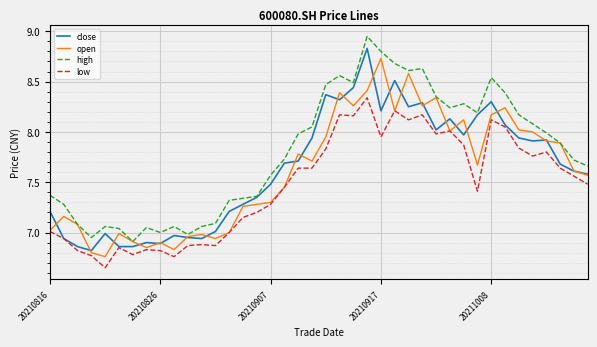

What is the difference between the maximum and minimum values in the open series?

2.0